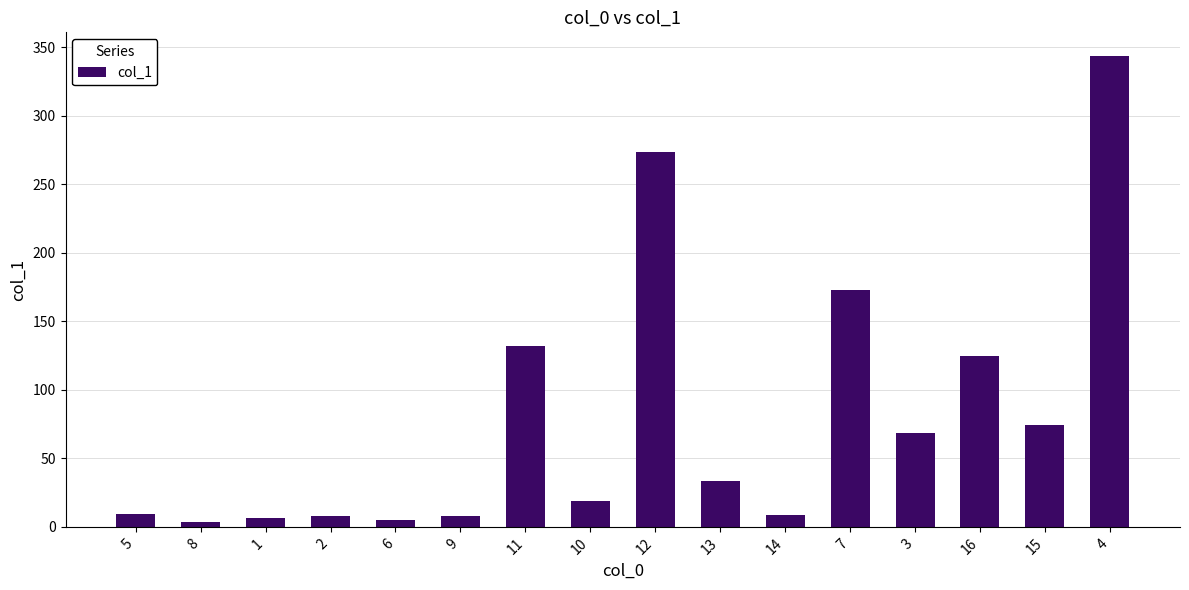

What is the maximum value shown in the chart?

343.8